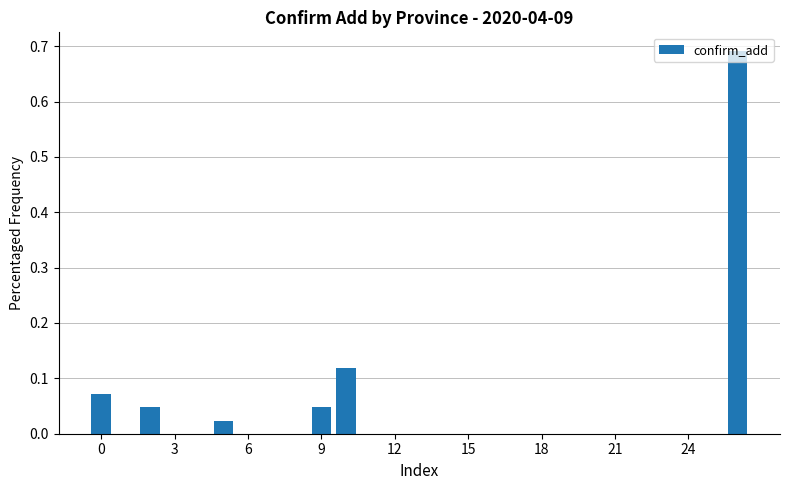

What is the sum of all values?

1.0